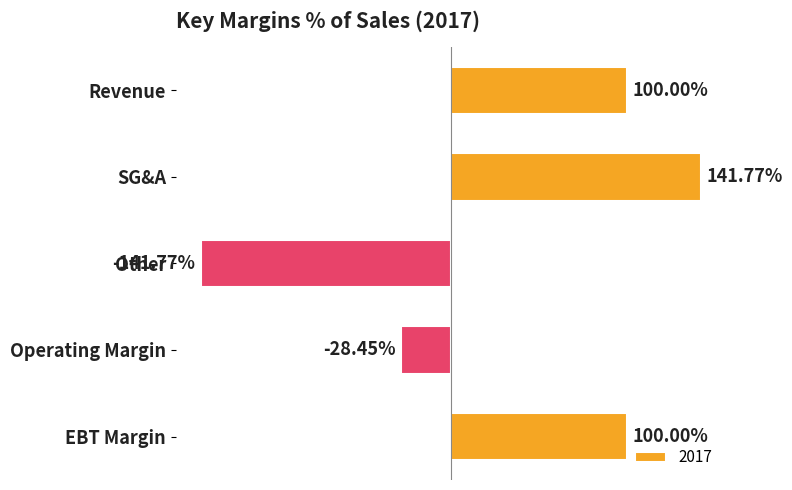

What is the label of the 4th bar from the bottom?

SG&A